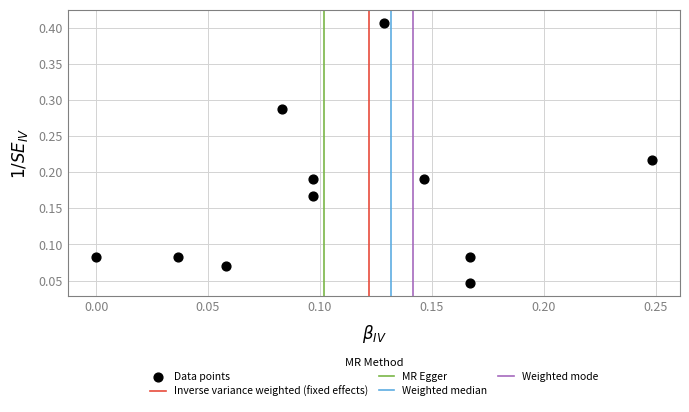

How many points are shown in the scatter plot?

11